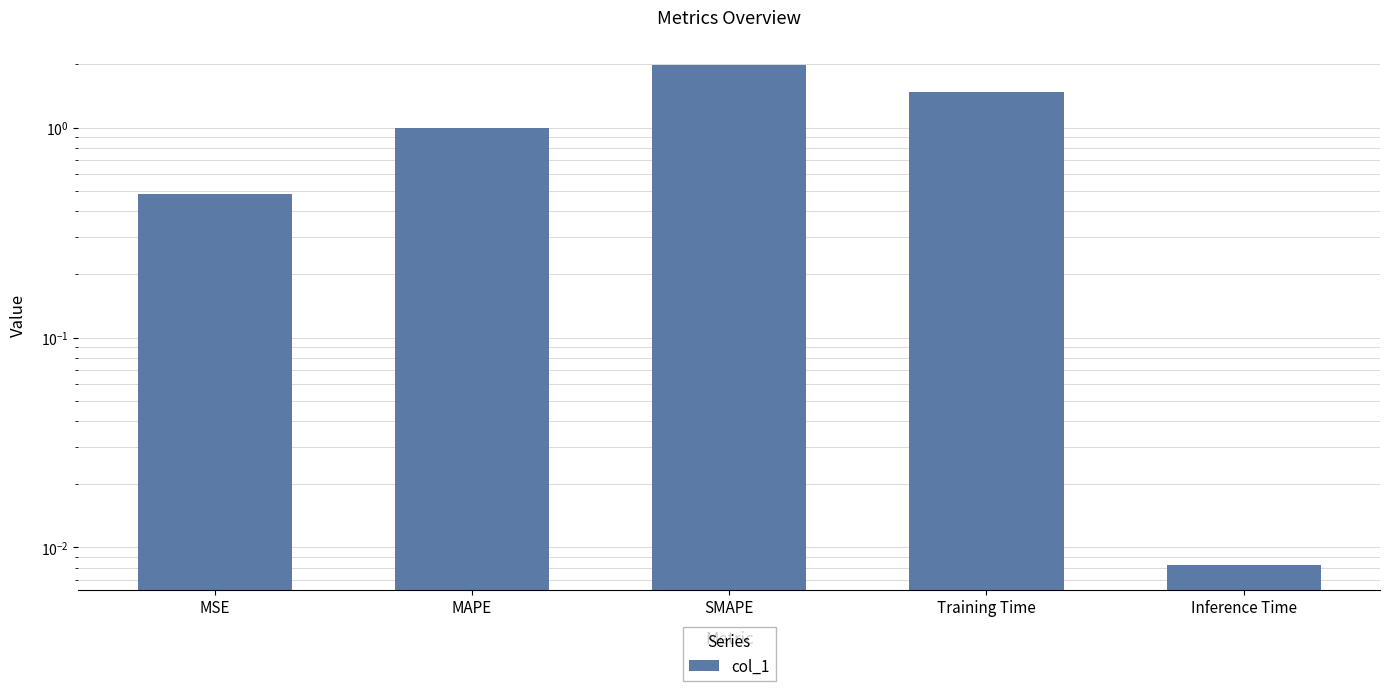

List the labels in order of value, smallest first.

Inference Time, MSE, MAPE, Training Time, SMAPE